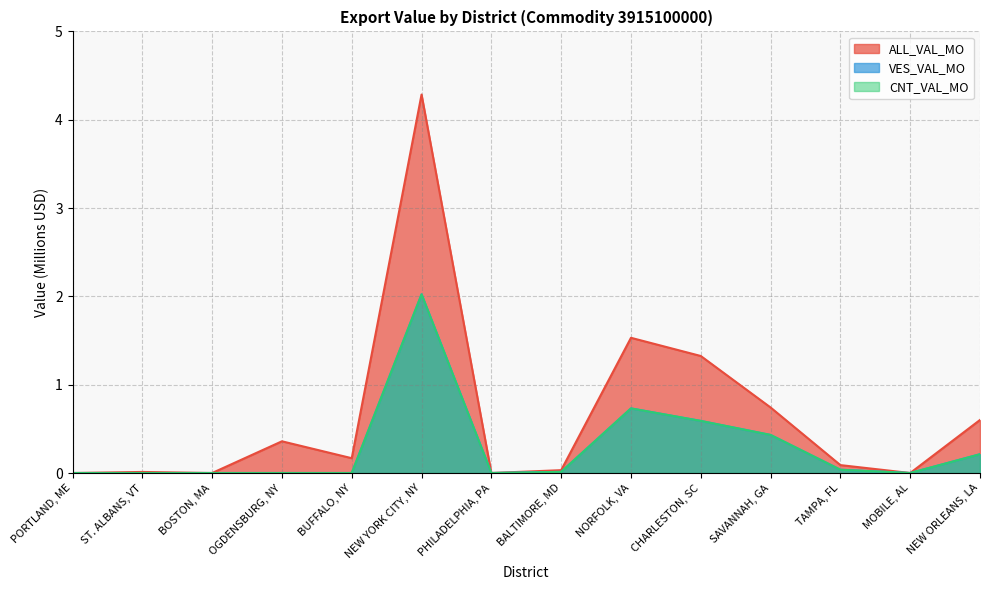

Which has a higher value, BUFFALO, NY or ST. ALBANS, VT?

BUFFALO, NY